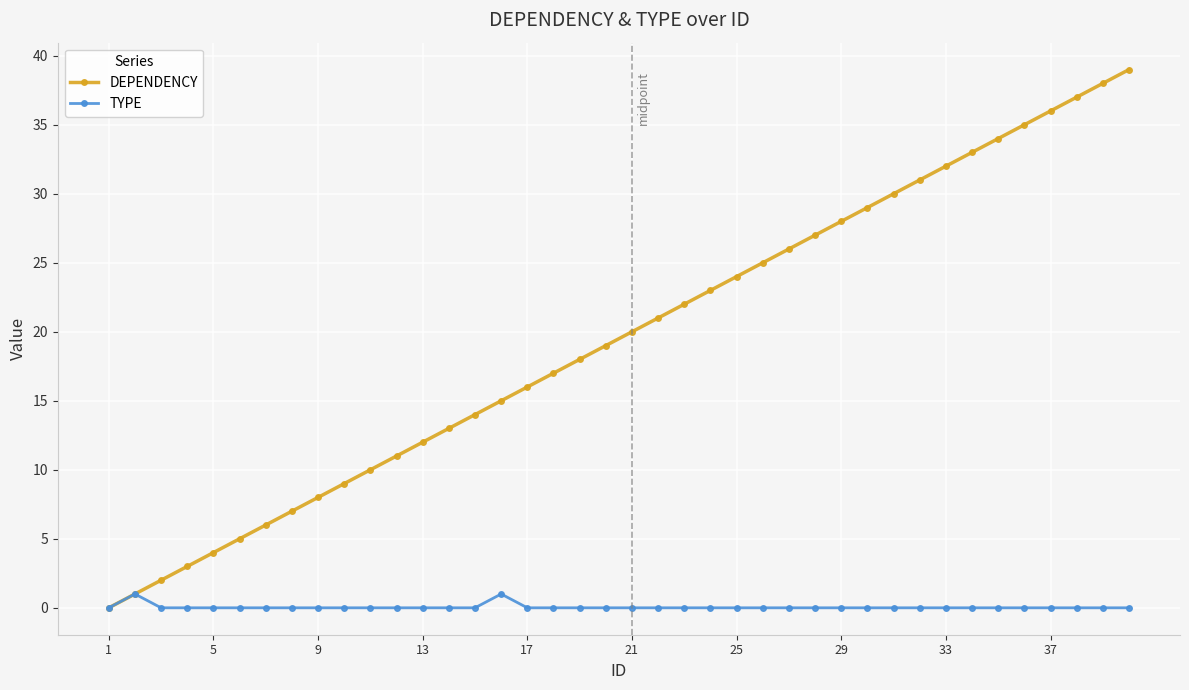

How many lines are shown in the chart?

2